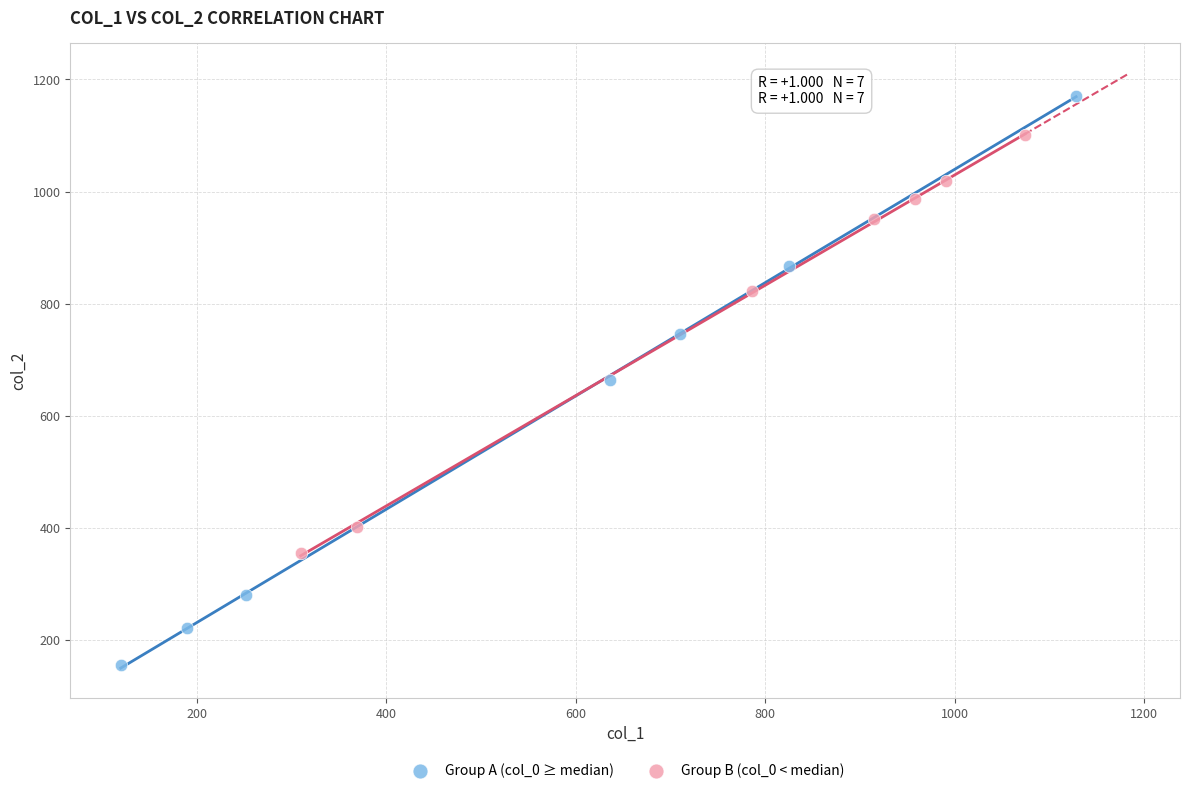

Which series reaches the minimum Y coordinate?

Group A (col_0 ≥ median)